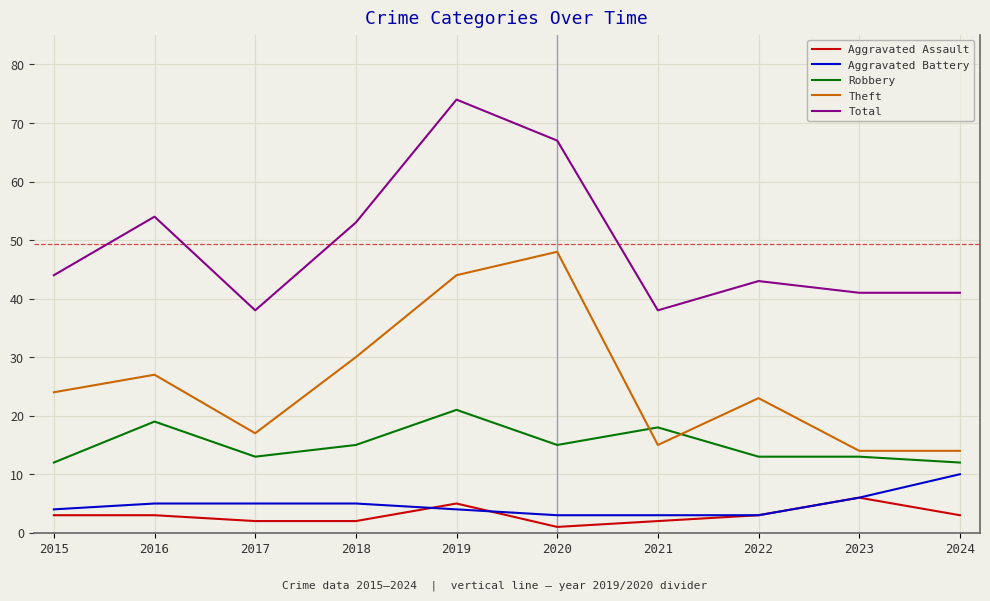

Reading right to left, what are all the values shown in this chart?

Aggravated Assault: 3	6	3	2	1	5	2	2	3	3
Aggravated Battery: 10	6	3	3	3	4	5	5	5	4
Robbery: 12	13	13	18	15	21	15	13	19	12
Theft: 14	14	23	15	48	44	30	17	27	24
Total: 41	41	43	38	67	74	53	38	54	44